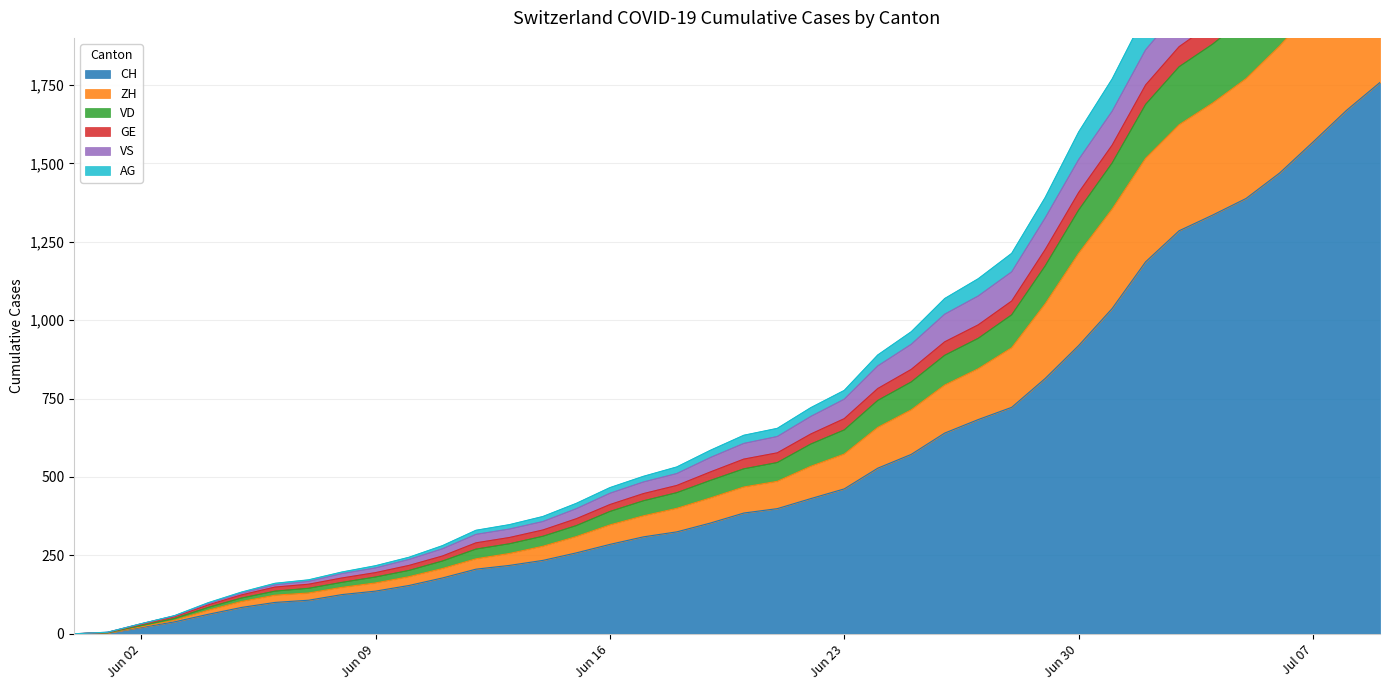

What is the highest value of the CH series?

1758